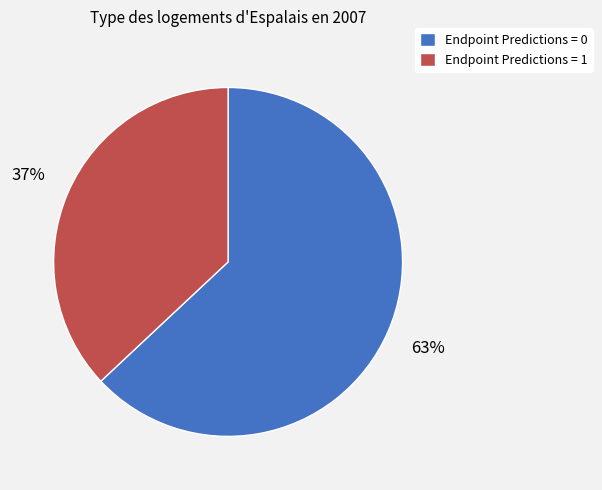

Does any single category account for the majority?

Yes